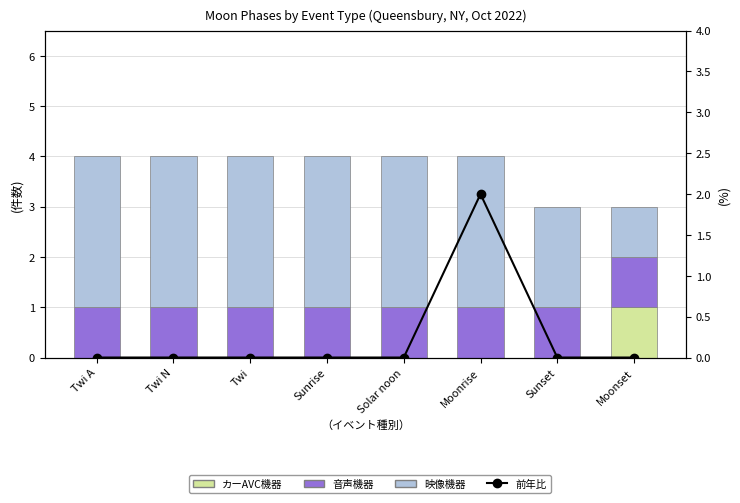

What is the spread (max minus min) of values at Moonset?

1